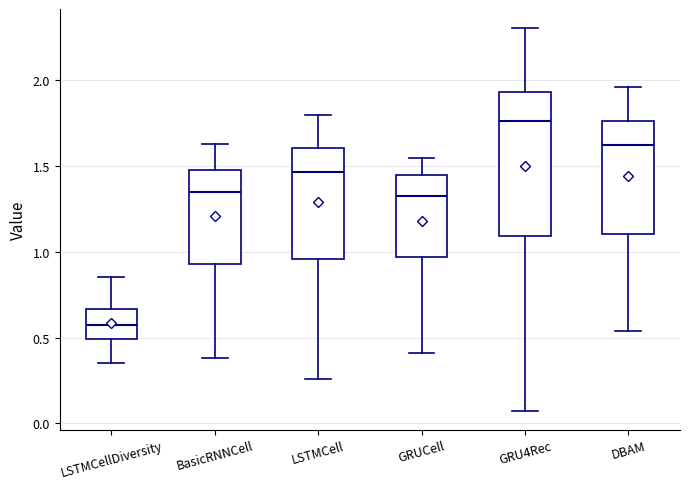

Reading left to right, transcribe this box plot: for each box, give where its median line is, the range the box spans, and where its two whiskers end, as read against the y-axis. The values are not printed on the chart, so give them approximately, as read against the axis.

LSTMCellDiversity: median 0.55, box 0.50 to 0.65, whiskers 0.35 to 0.85
BasicRNNCell: median 1.35, box 0.95 to 1.50, whiskers 0.40 to 1.65
LSTMCell: median 1.45, box 0.95 to 1.60, whiskers 0.25 to 1.80
GRUCell: median 1.35, box 0.95 to 1.45, whiskers 0.40 to 1.55
GRU4Rec: median 1.75, box 1.10 to 1.95, whiskers 0.05 to 2.30
DBAM: median 1.65, box 1.10 to 1.75, whiskers 0.55 to 1.95